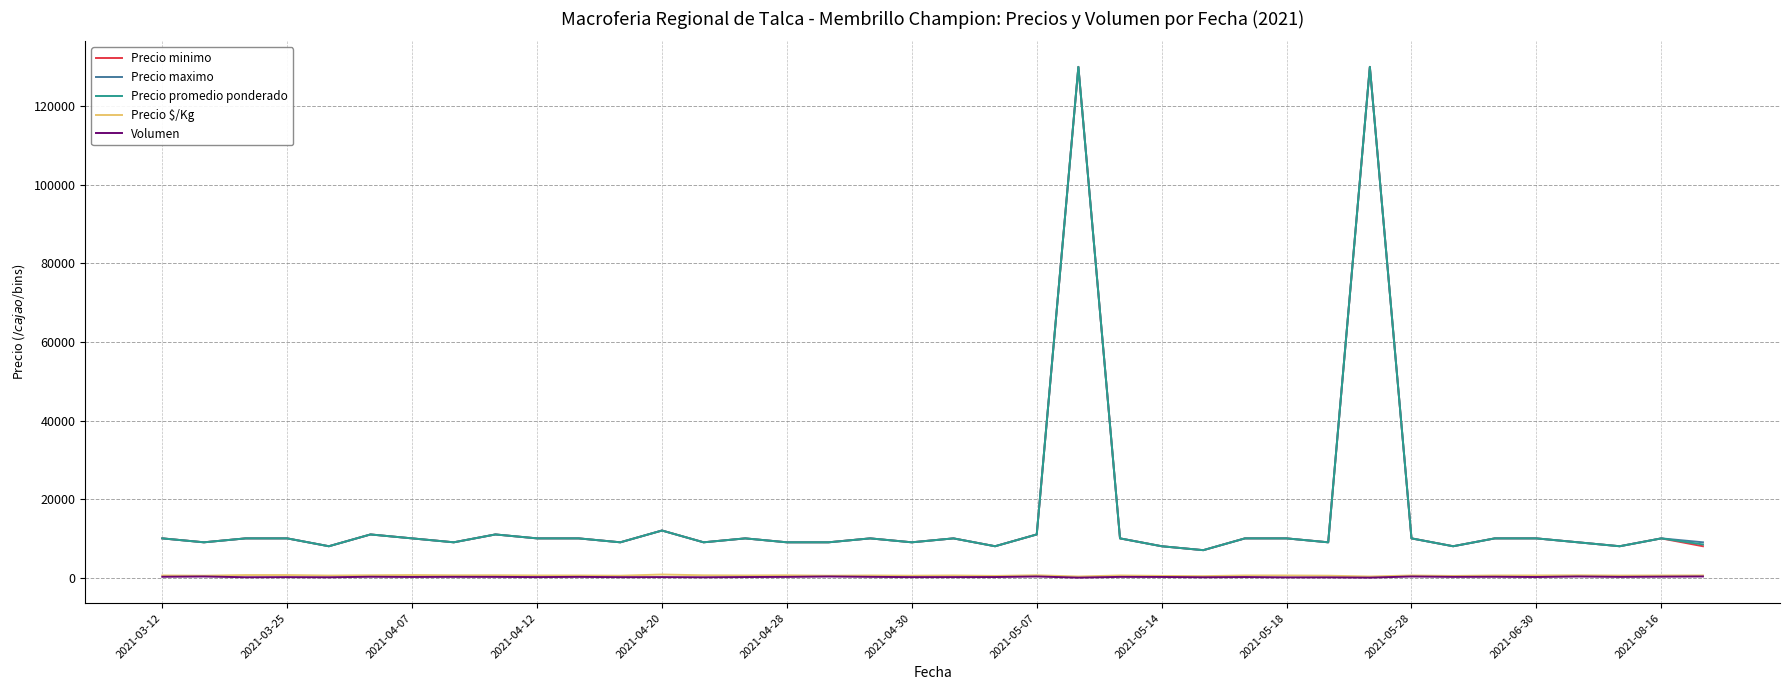

True or false: Precio minimo and Volumen cross at least once.

False